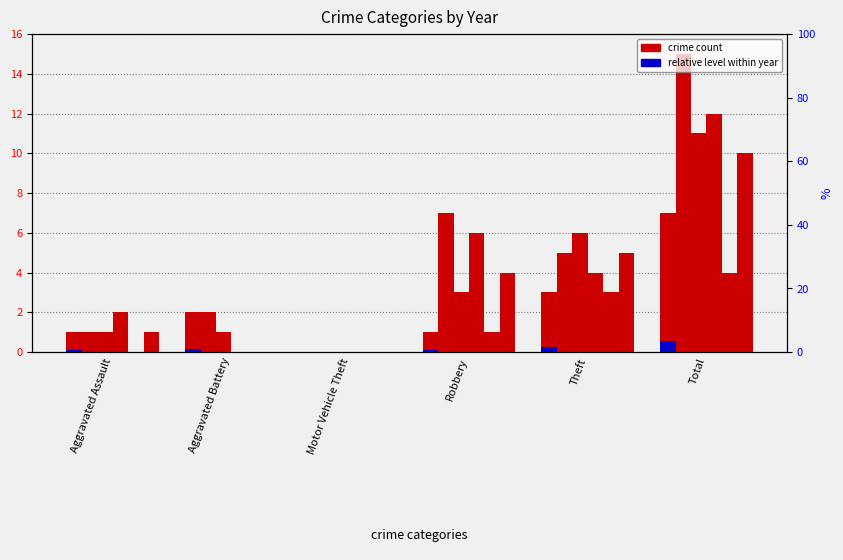

Reading left to right, list all the values displayed in this chart.

2015: 1	2	0	1	3	7
2016: 1	2	0	7	5	15
2017: 1	1	0	3	6	11
2018: 2	0	0	6	4	12
2019: 0	0	0	1	3	4
2020: 1	0	0	4	5	10